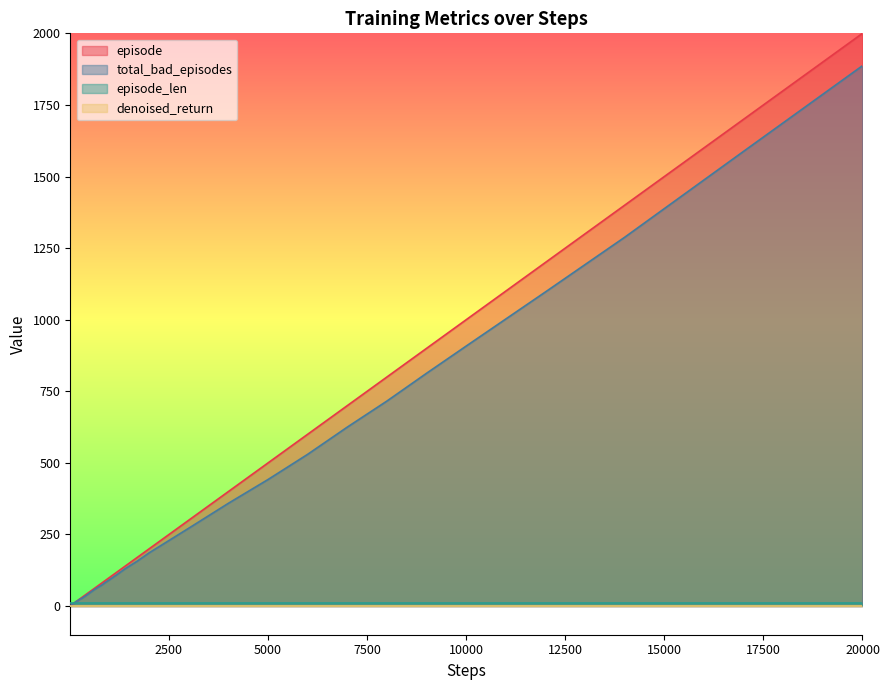

Which category has the highest value in the episode series?

20000